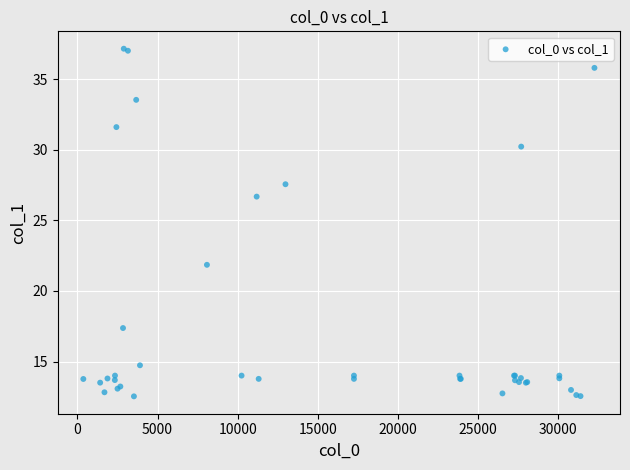

What Y value in the scatter plot is closest to 24?

21.9